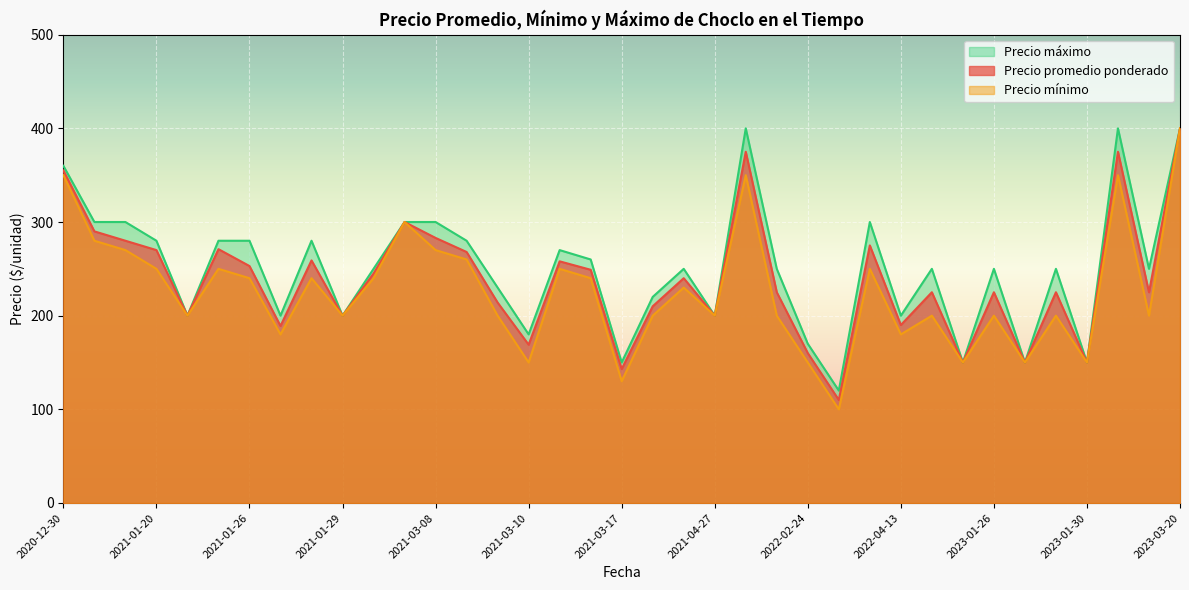

At 2021-01-18, list the series in order from largest to smallest.

Precio máximo, Precio promedio ponderado, Precio mínimo